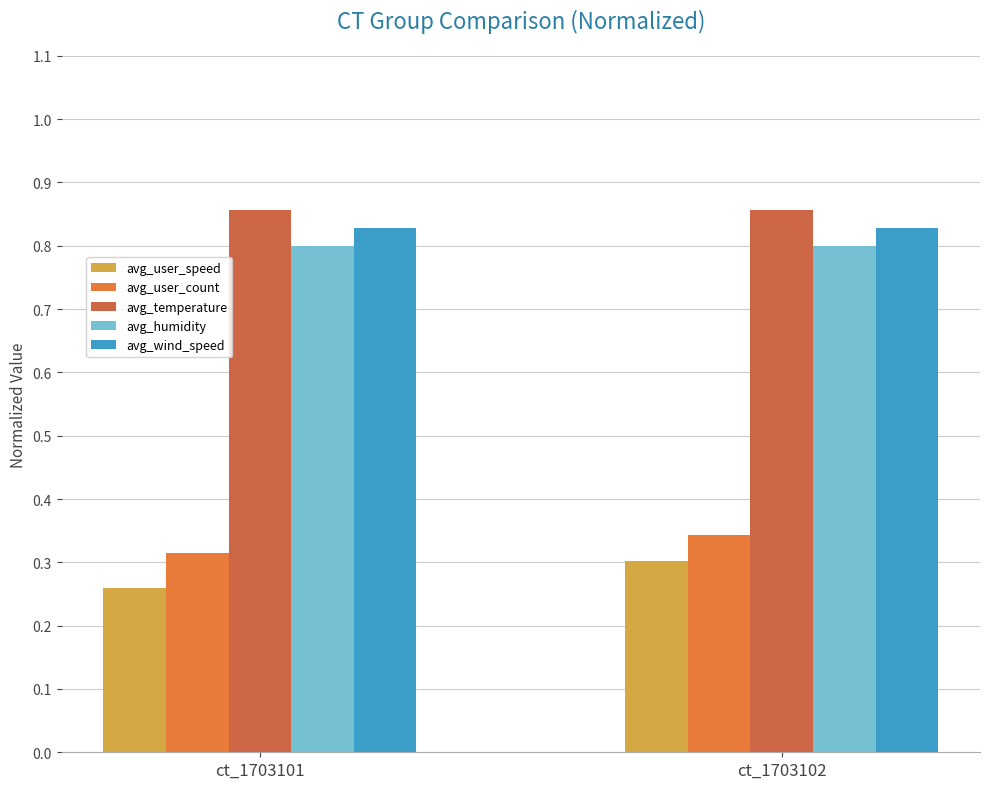

List the series in order of their peak value, highest first.

avg_temperature, avg_wind_speed, avg_humidity, avg_user_count, avg_user_speed